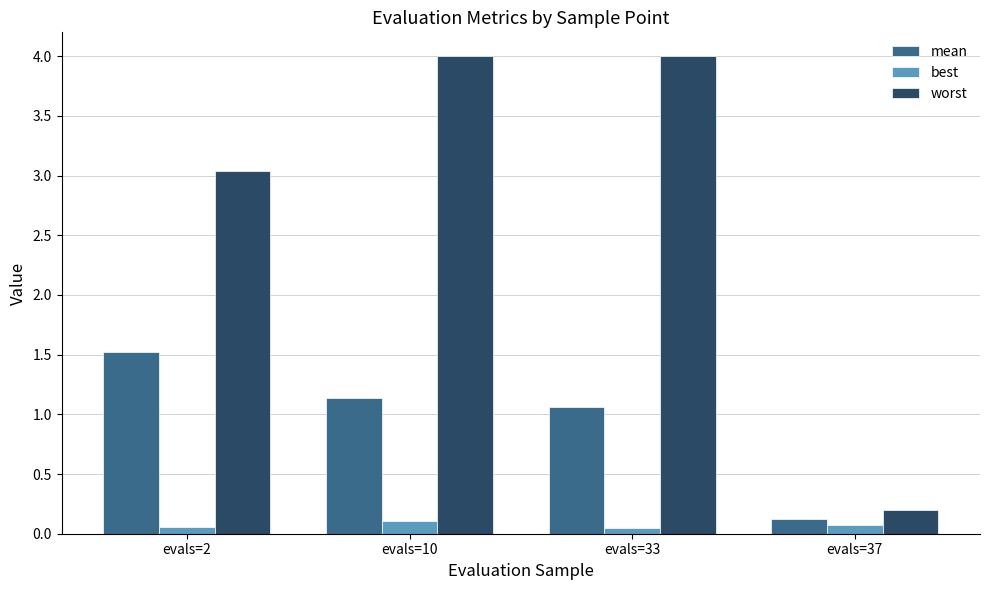

What is the difference between the maximum and minimum values in the worst series?

3.8